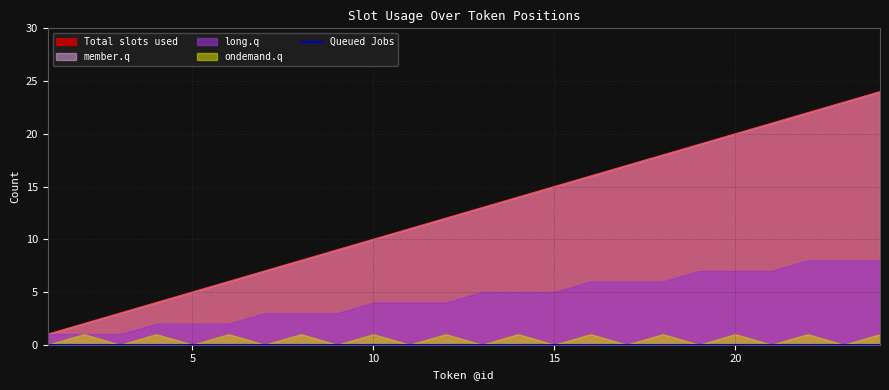

True or false: ondemand.q has more than 1 points higher than both neighbors.

True